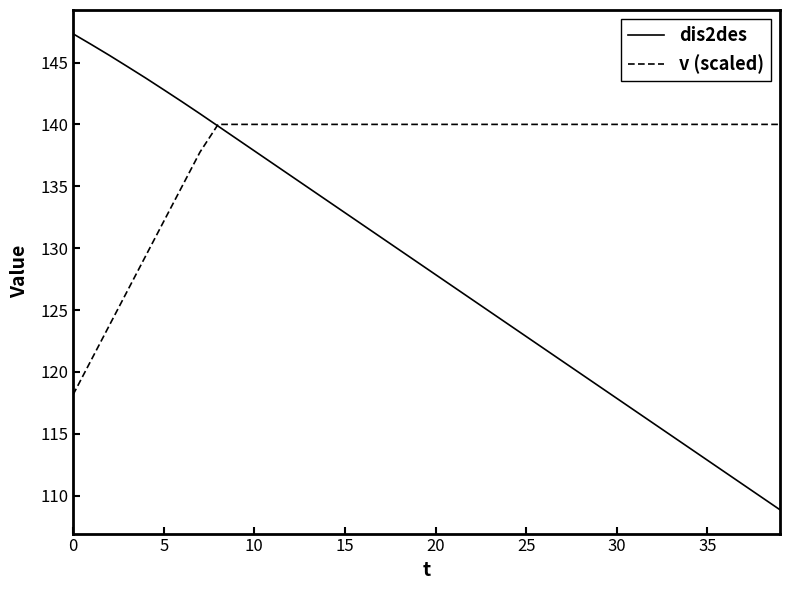

Which series has the largest total across all categories?

v (scaled)